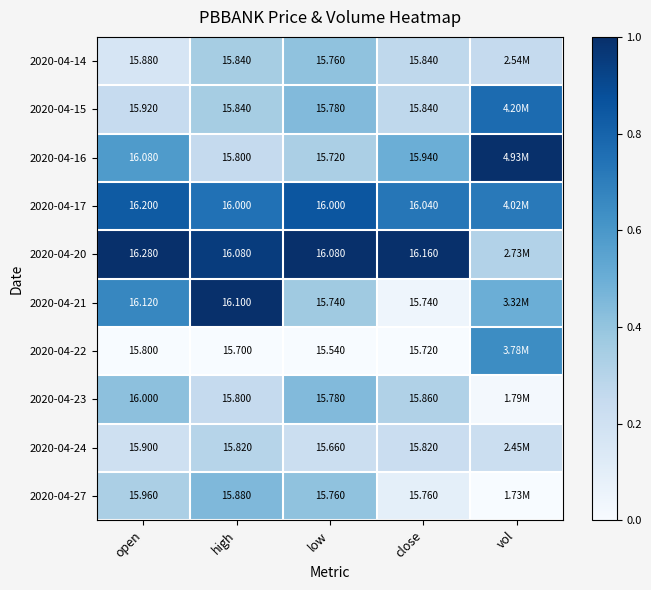

True or false: 2020-04-24 has a value of 0.1 at close.

False